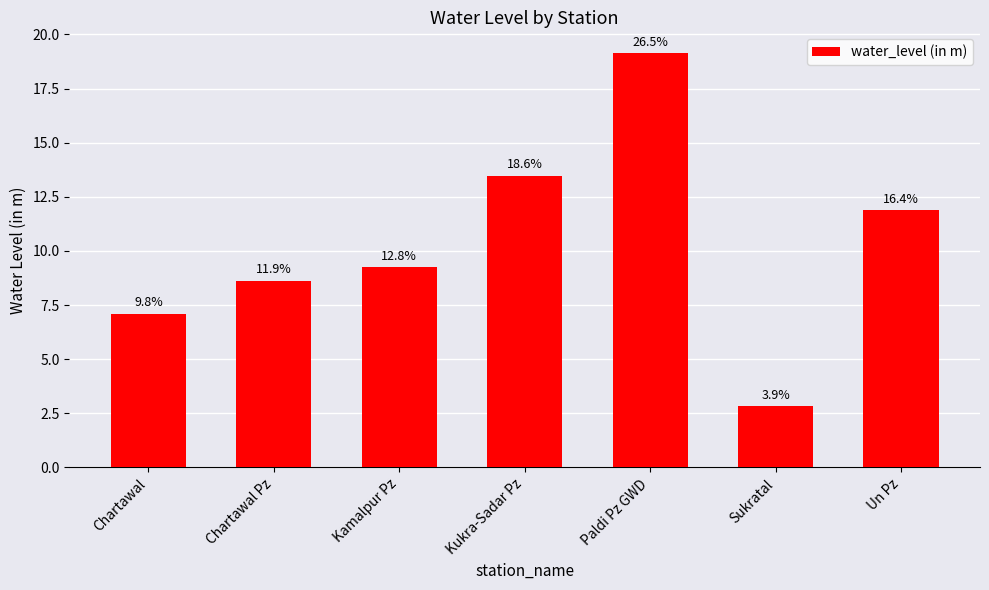

What is the average value?

10.3